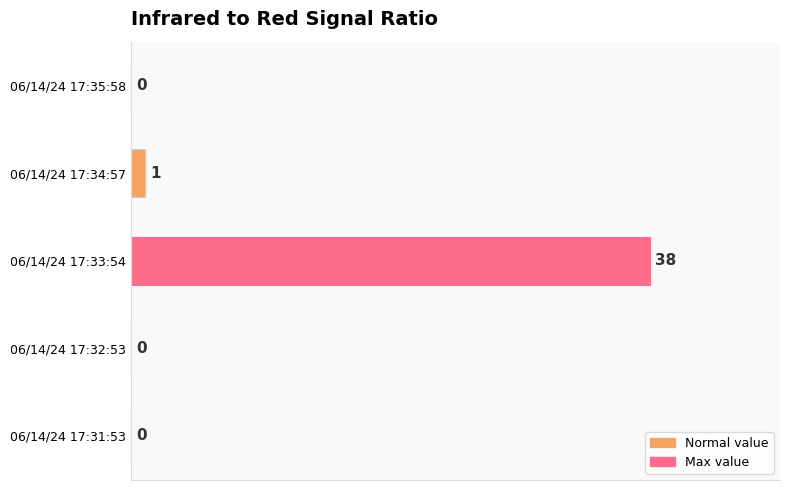

Reading bottom to top, extract all data points from this chart.

06/14/24 17:31:53=0	06/14/24 17:32:53=0	06/14/24 17:33:54=38	06/14/24 17:34:57=1	06/14/24 17:35:58=0